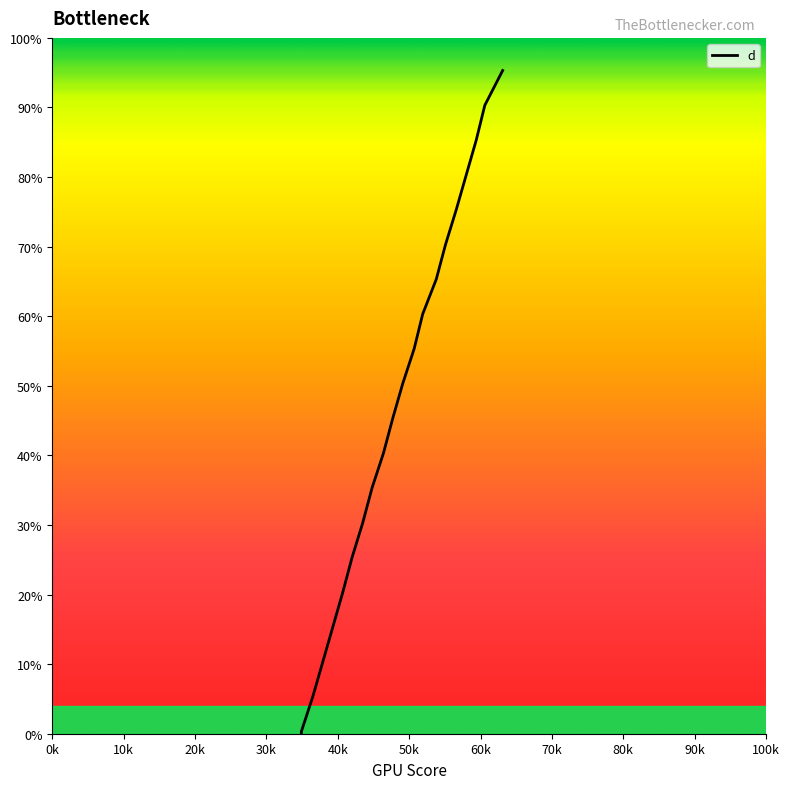

Between 90k and 30k, which is larger?

90k